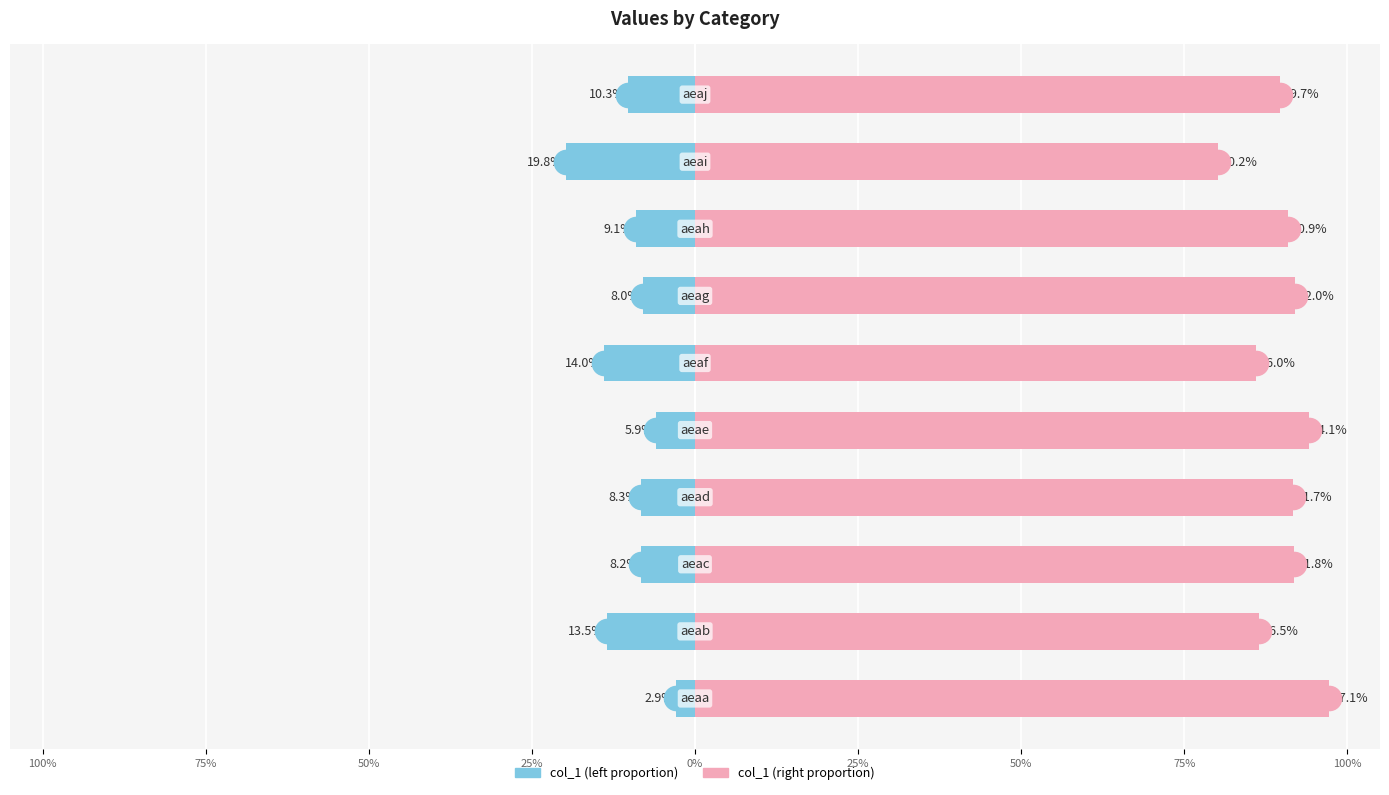

What is the greatest value displayed?

97.1